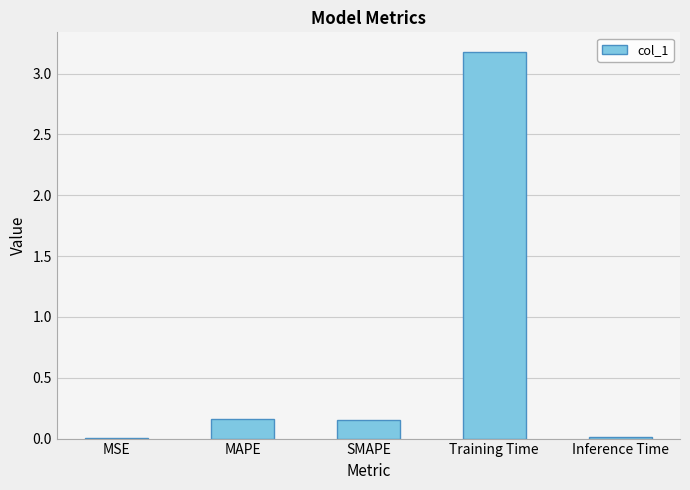

Between MAPE and Inference Time, which is larger?

MAPE